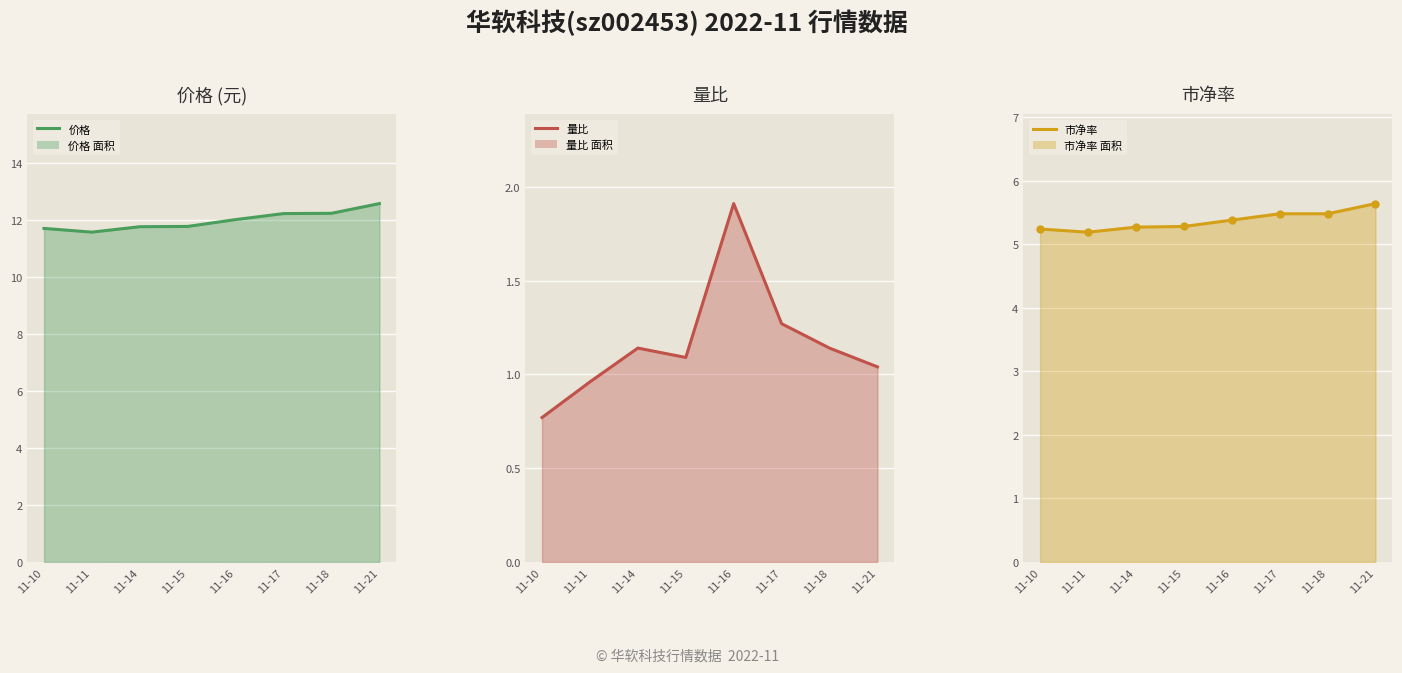

Which series has the largest range (max minus min)?

量比